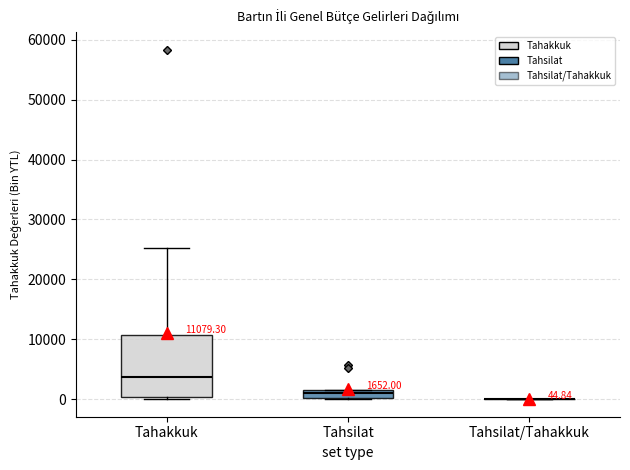

Comparing the boxes themselves (not the whiskers), which one is the tallest?

Tahakkuk